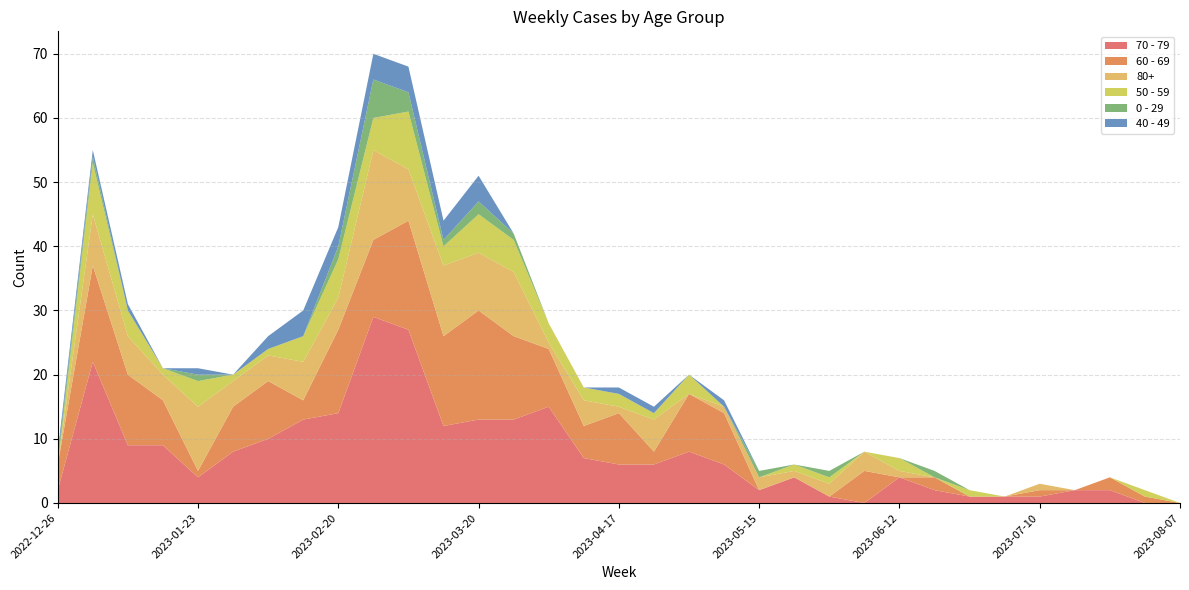

Reading left to right, transcribe all the data shown in this chart.

70 - 79: 2022-12-26=2	2023-01-02=22	2023-01-09=9	2023-01-16=9	2023-01-23=4	2023-01-30=8	2023-02-06=10	2023-02-13=13	2023-02-20=14	2023-02-27=29	2023-03-06=27	2023-03-13=12	2023-03-20=13	2023-03-27=13	2023-04-03=15	2023-04-10=7	2023-04-17=6	2023-04-24=6	2023-05-01=8	2023-05-08=6	2023-05-15=2	2023-05-22=4	2023-05-29=1	2023-06-05=0	2023-06-12=4	2023-06-19=2	2023-06-26=1	2023-07-03=1	2023-07-10=1	2023-07-17=2	2023-07-24=2	2023-07-31=0	2023-08-07=0
60 - 69: 2022-12-26=4	2023-01-02=15	2023-01-09=11	2023-01-16=7	2023-01-23=1	2023-01-30=7	2023-02-06=9	2023-02-13=3	2023-02-20=13	2023-02-27=12	2023-03-06=17	2023-03-13=14	2023-03-20=17	2023-03-27=13	2023-04-03=9	2023-04-10=5	2023-04-17=8	2023-04-24=2	2023-05-01=9	2023-05-08=8	2023-05-15=0	2023-05-22=0	2023-05-29=0	2023-06-05=5	2023-06-12=0	2023-06-19=2	2023-06-26=0	2023-07-03=0	2023-07-10=1	2023-07-17=0	2023-07-24=2	2023-07-31=1	2023-08-07=0
80+: 2022-12-26=0	2023-01-02=8	2023-01-09=6	2023-01-16=4	2023-01-23=10	2023-01-30=4	2023-02-06=4	2023-02-13=6	2023-02-20=5	2023-02-27=14	2023-03-06=8	2023-03-13=11	2023-03-20=9	2023-03-27=10	2023-04-03=1	2023-04-10=4	2023-04-17=1	2023-04-24=5	2023-05-01=0	2023-05-08=1	2023-05-15=2	2023-05-22=1	2023-05-29=2	2023-06-05=3	2023-06-12=1	2023-06-19=0	2023-06-26=0	2023-07-03=0	2023-07-10=1	2023-07-17=0	2023-07-24=0	2023-07-31=0	2023-08-07=0
50 - 59: 2022-12-26=0	2023-01-02=8	2023-01-09=4	2023-01-16=1	2023-01-23=4	2023-01-30=1	2023-02-06=1	2023-02-13=4	2023-02-20=6	2023-02-27=5	2023-03-06=9	2023-03-13=3	2023-03-20=6	2023-03-27=5	2023-04-03=3	2023-04-10=2	2023-04-17=2	2023-04-24=1	2023-05-01=3	2023-05-08=0	2023-05-15=0	2023-05-22=1	2023-05-29=1	2023-06-05=0	2023-06-12=2	2023-06-19=0	2023-06-26=1	2023-07-03=0	2023-07-10=0	2023-07-17=0	2023-07-24=0	2023-07-31=1	2023-08-07=0
0 - 29: 2022-12-26=1	2023-01-02=1	2023-01-09=0	2023-01-16=0	2023-01-23=1	2023-01-30=0	2023-02-06=0	2023-02-13=0	2023-02-20=2	2023-02-27=6	2023-03-06=3	2023-03-13=1	2023-03-20=2	2023-03-27=1	2023-04-03=0	2023-04-10=0	2023-04-17=0	2023-04-24=0	2023-05-01=0	2023-05-08=0	2023-05-15=1	2023-05-22=0	2023-05-29=1	2023-06-05=0	2023-06-12=0	2023-06-19=1	2023-06-26=0	2023-07-03=0	2023-07-10=0	2023-07-17=0	2023-07-24=0	2023-07-31=0	2023-08-07=0
40 - 49: 2022-12-26=1	2023-01-02=1	2023-01-09=1	2023-01-16=0	2023-01-23=1	2023-01-30=0	2023-02-06=2	2023-02-13=4	2023-02-20=3	2023-02-27=4	2023-03-06=4	2023-03-13=3	2023-03-20=4	2023-03-27=0	2023-04-03=0	2023-04-10=0	2023-04-17=1	2023-04-24=1	2023-05-01=0	2023-05-08=1	2023-05-15=0	2023-05-22=0	2023-05-29=0	2023-06-05=0	2023-06-12=0	2023-06-19=0	2023-06-26=0	2023-07-03=0	2023-07-10=0	2023-07-17=0	2023-07-24=0	2023-07-31=0	2023-08-07=0